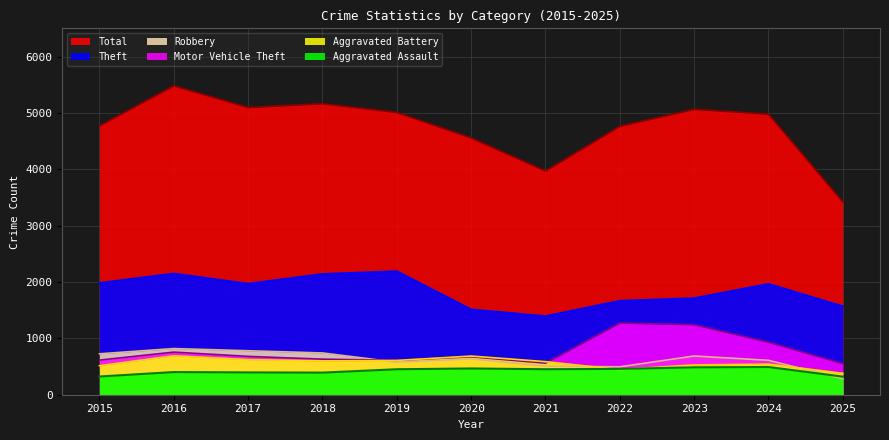

Where do Robbery and Aggravated Battery first cross each other?

2018 and 2019